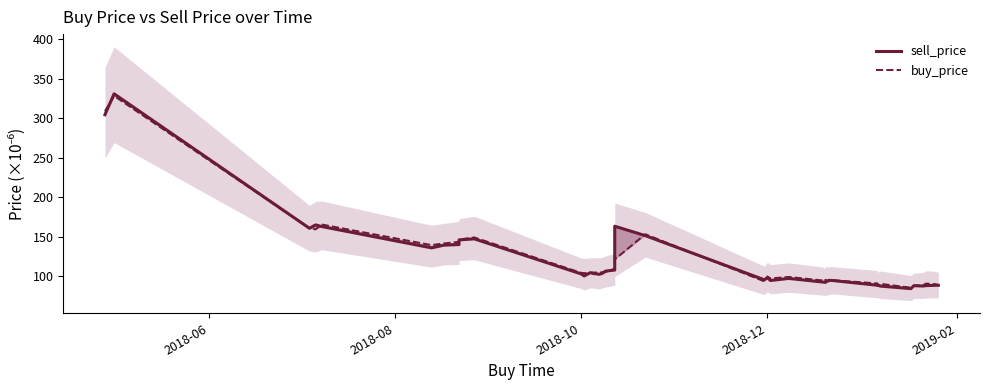

How many intersections are there between sell_price and buy_price?

16